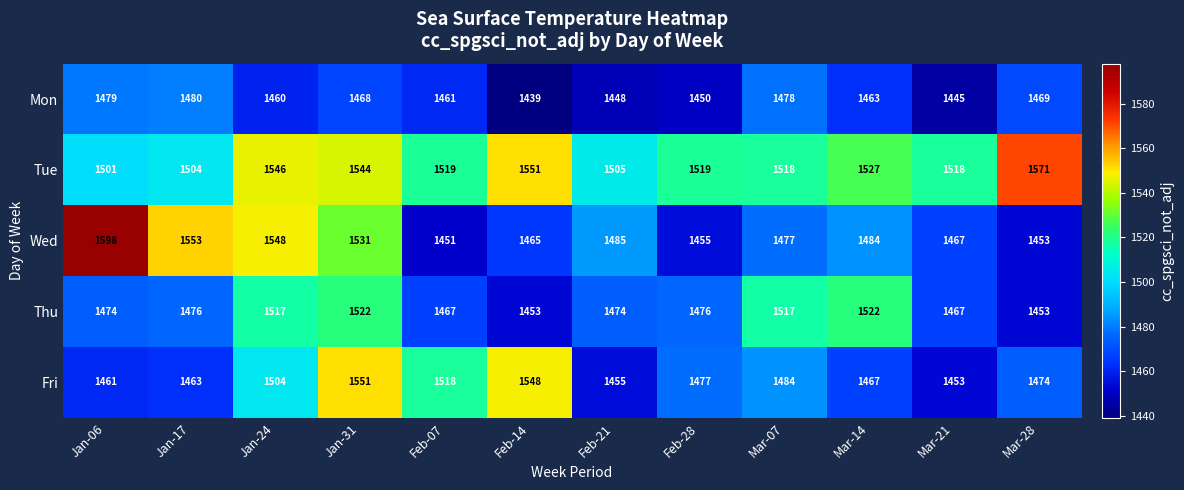

How many series are shown in this chart?

5